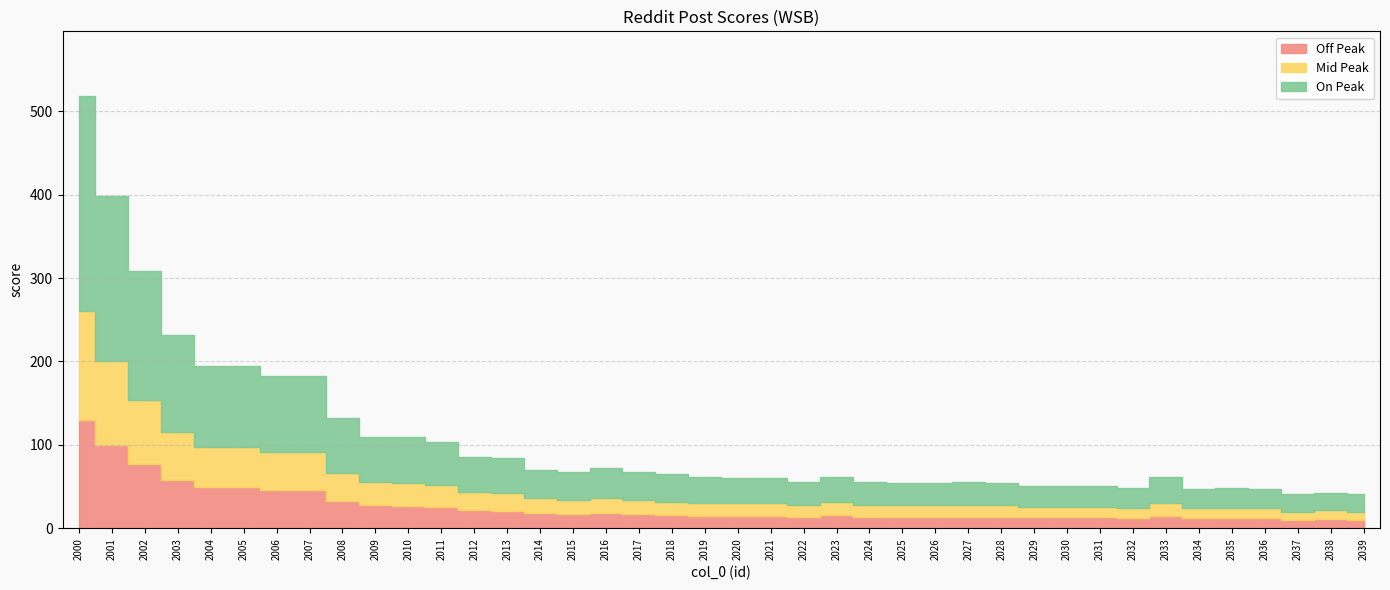

At which category does Off Peak reach its first local peak?

2016